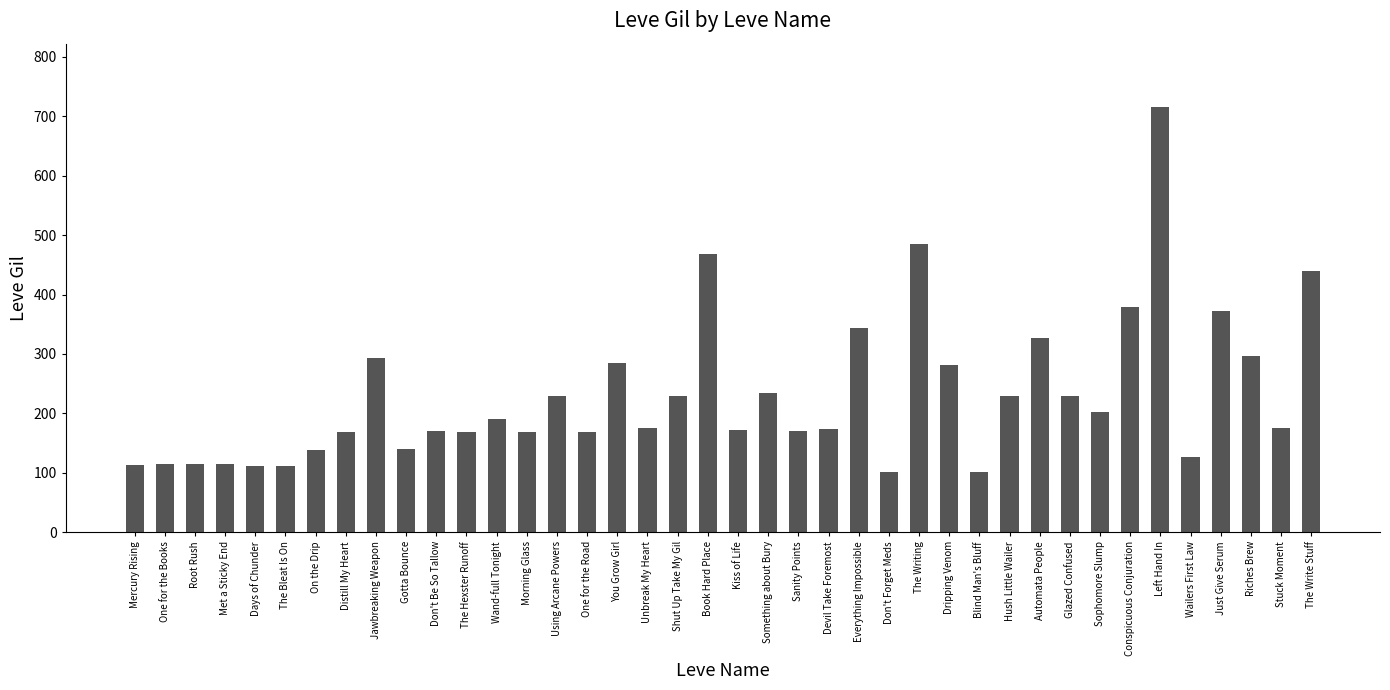

What is the minimum value shown in the chart?

101